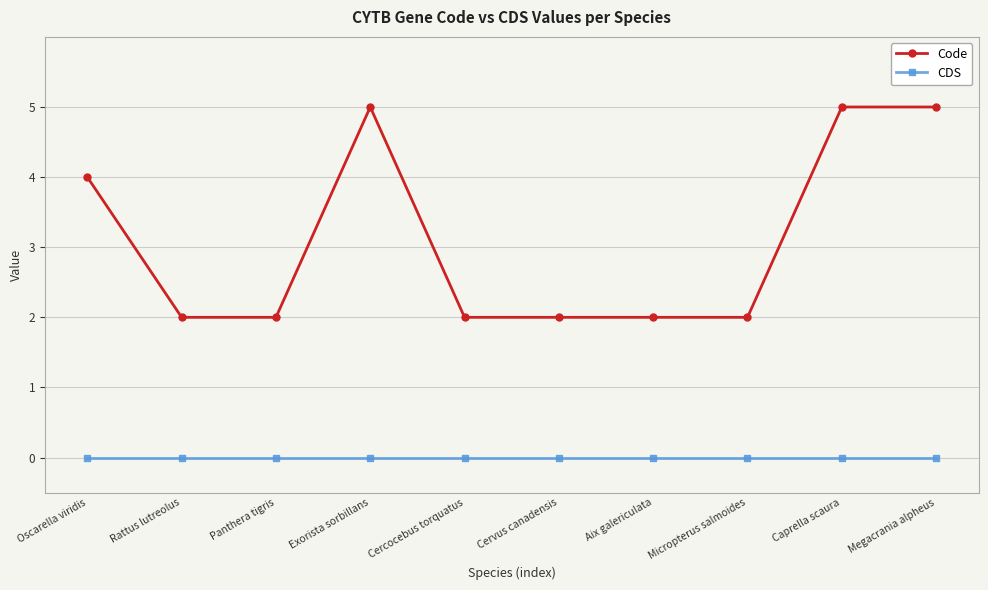

Is the value of CDS at Exorista sorbillans greater than the value of Code at Rattus lutreolus?

No